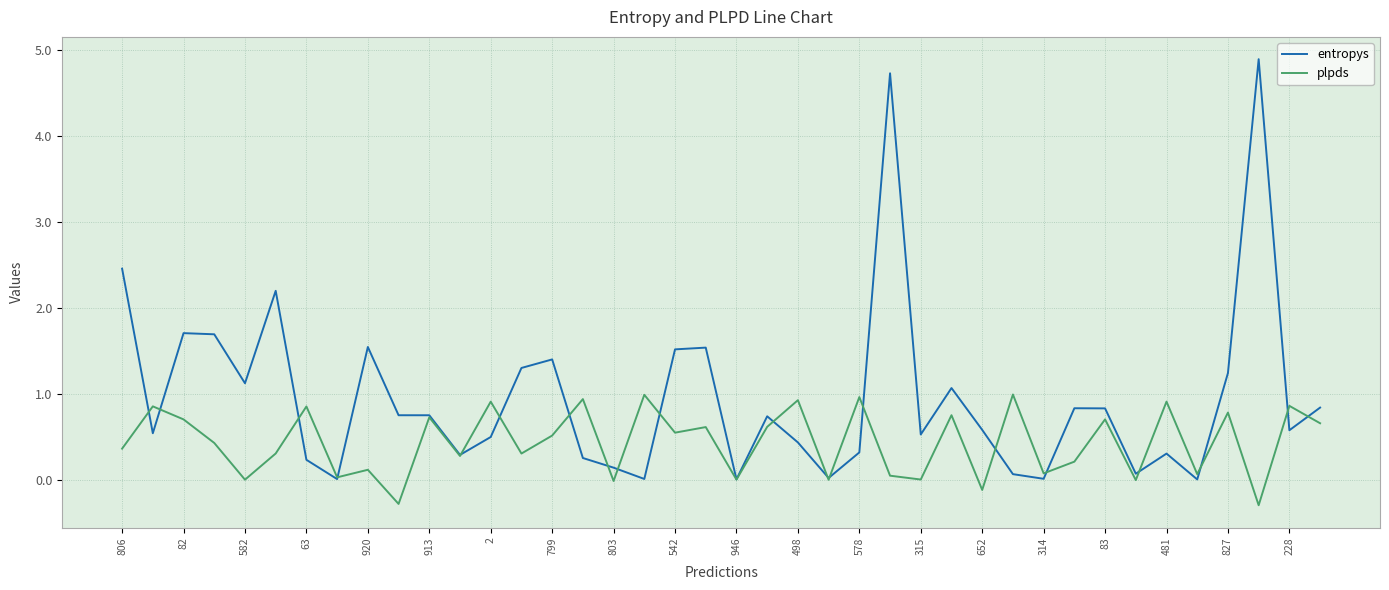

Which series has the widest spread of values?

entropys